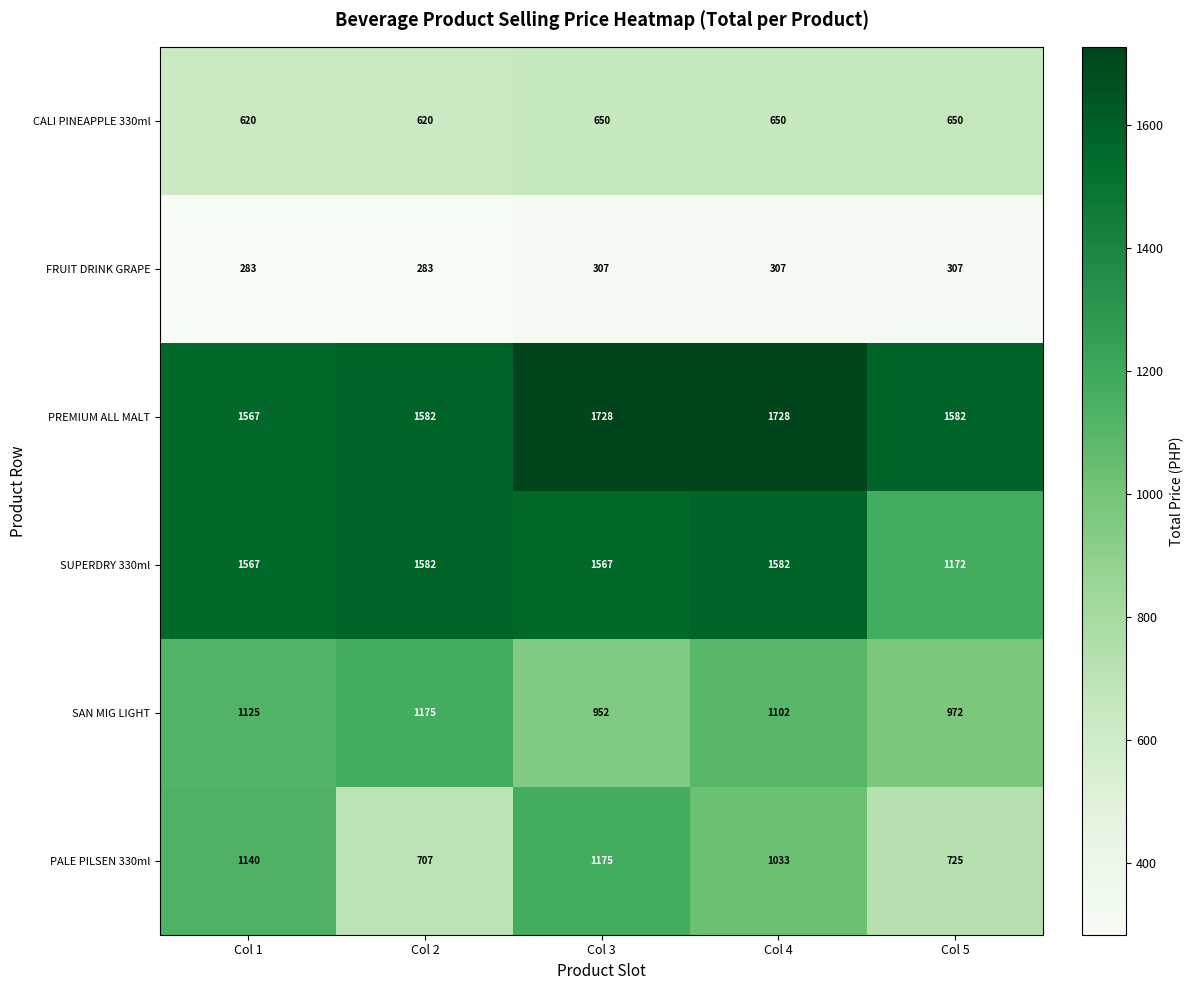

Is the value of SAN MIG LIGHT at Col 4 greater than the value of PALE PILSEN 330ml at Col 2?

Yes